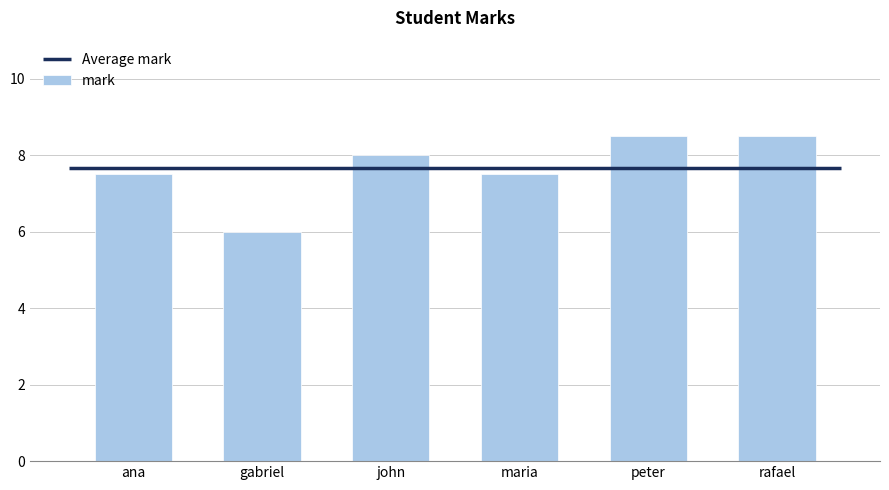

The chart shows a value of 8.5 at rafael. True or false?

True